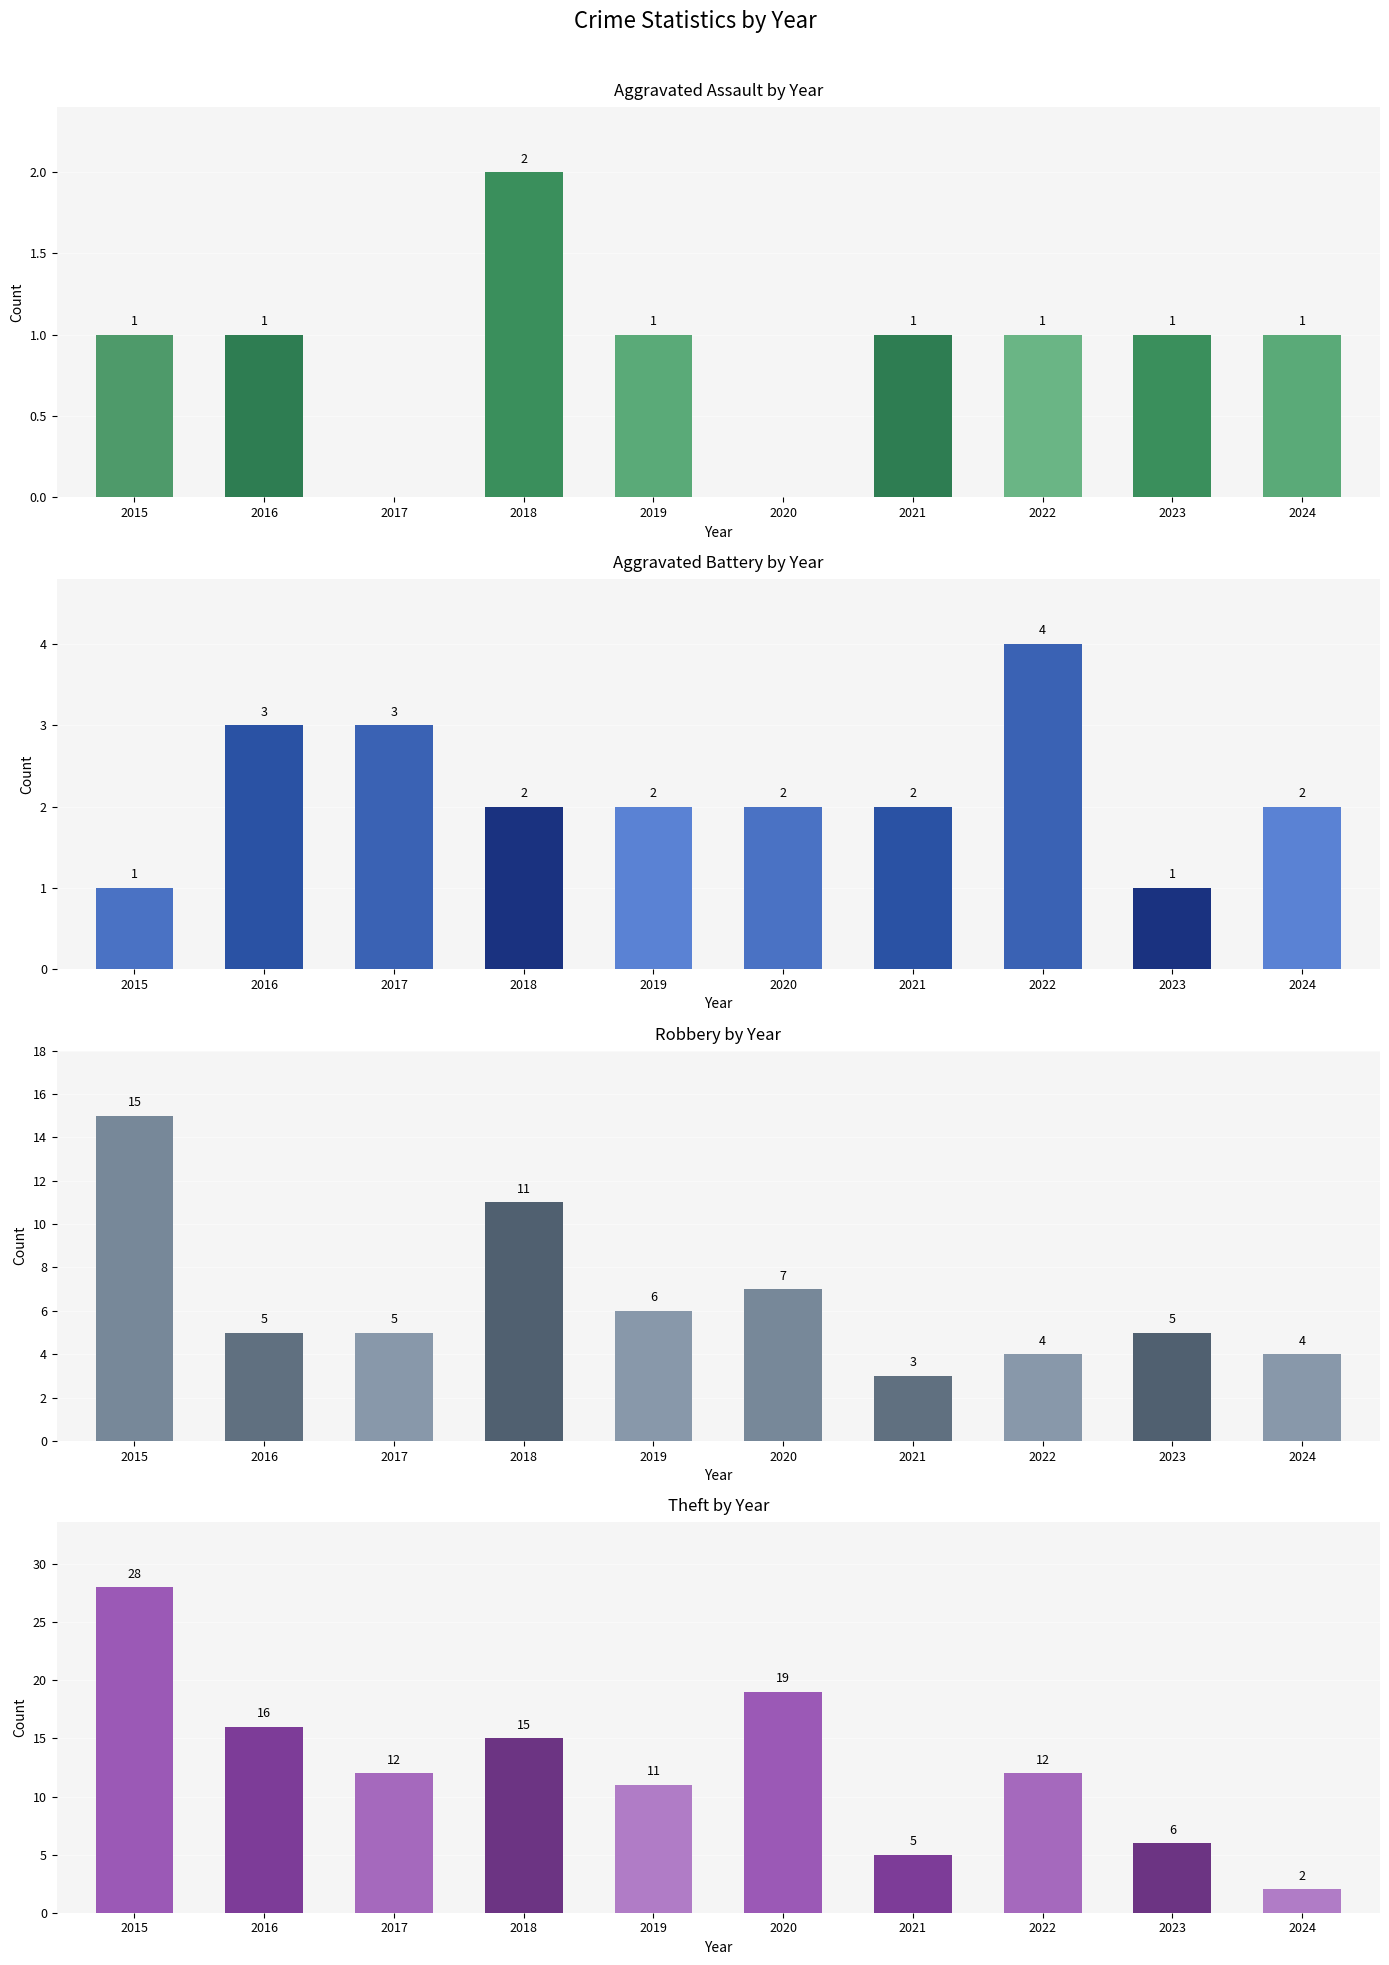

What is the difference between the Robbery values at 2018 and 2019?

5